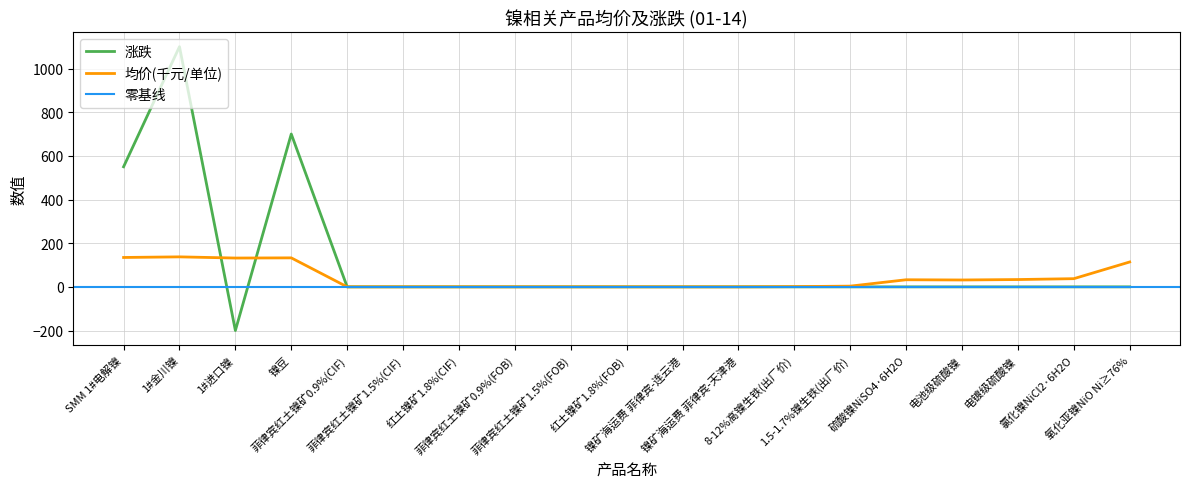

Where does the data first go above 3?

SMM 1#电解镍